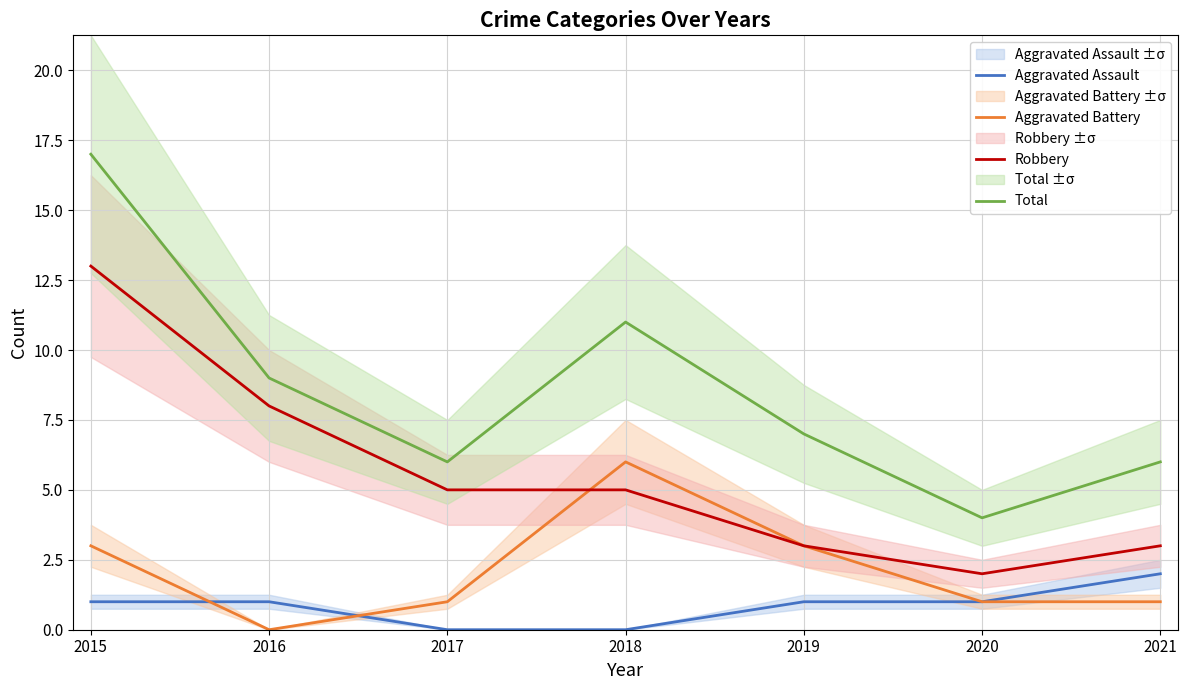

At which label does Total first exceed 7?

2015